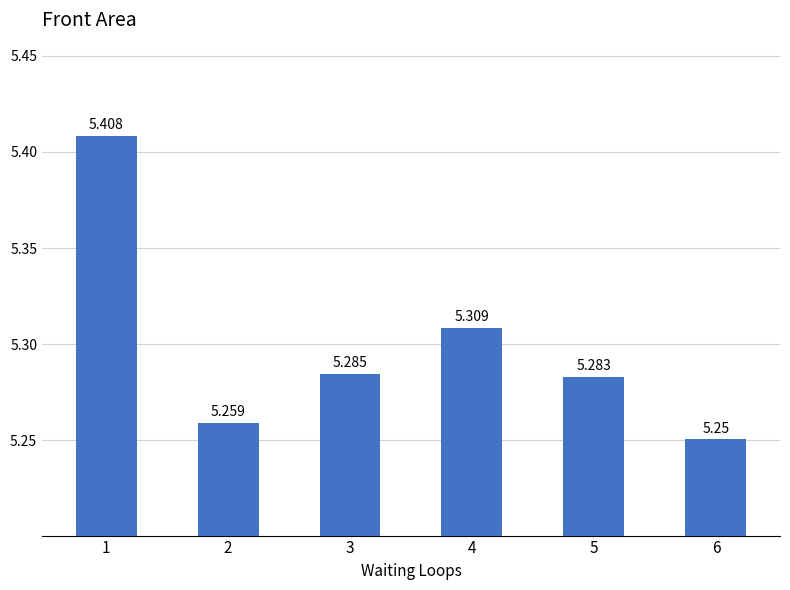

What is the ratio of the value at 4 to the value at 2?

1.0